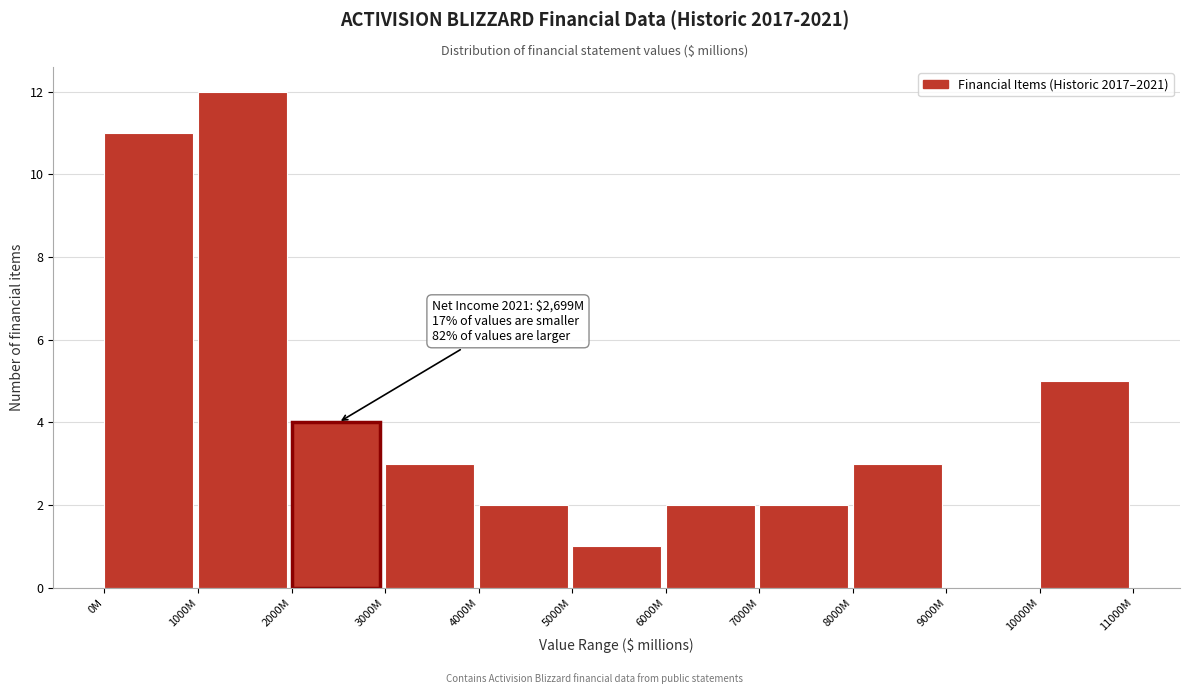

Reading left to right, what are all the values shown in this chart?

0M=11	1000M=12	2000M=4	3000M=3	4000M=2	5000M=1	6000M=2	7000M=2	8000M=3	9000M=0	10000M=5